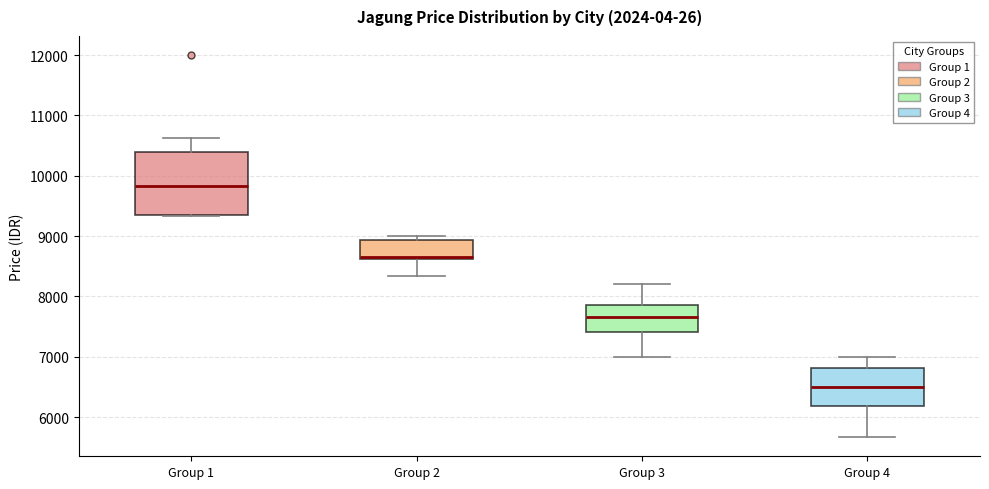

Comparing the boxes themselves (not the whiskers), which one is the tallest?

Group 1